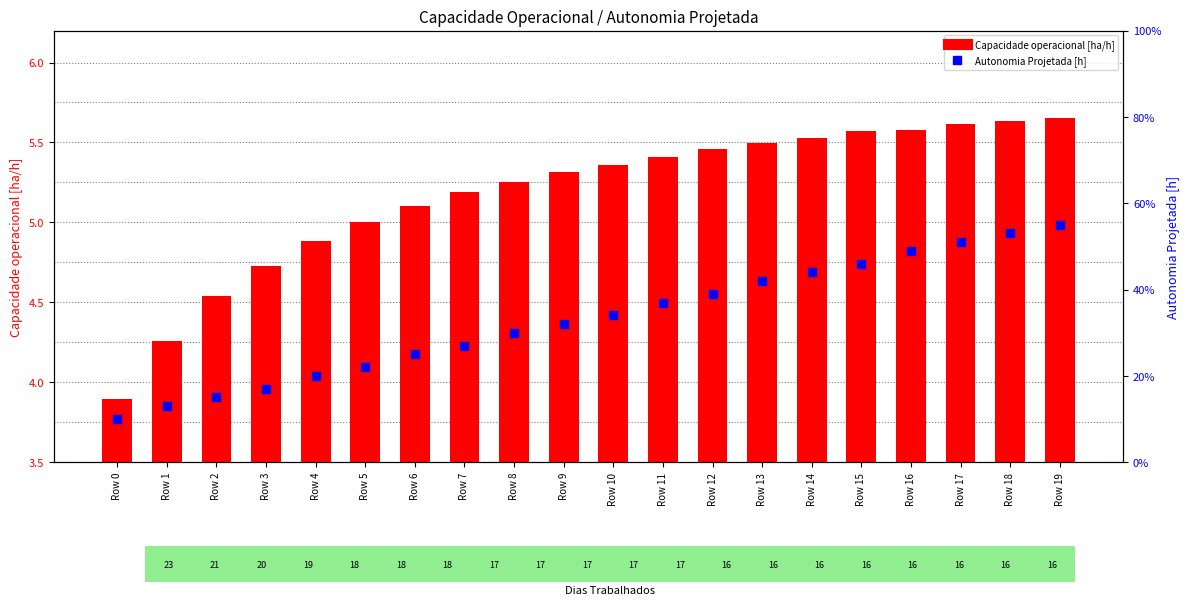

What are all the series names shown in the legend?

Capacidade operacional [ha/h], Autonomia Projetada [h]